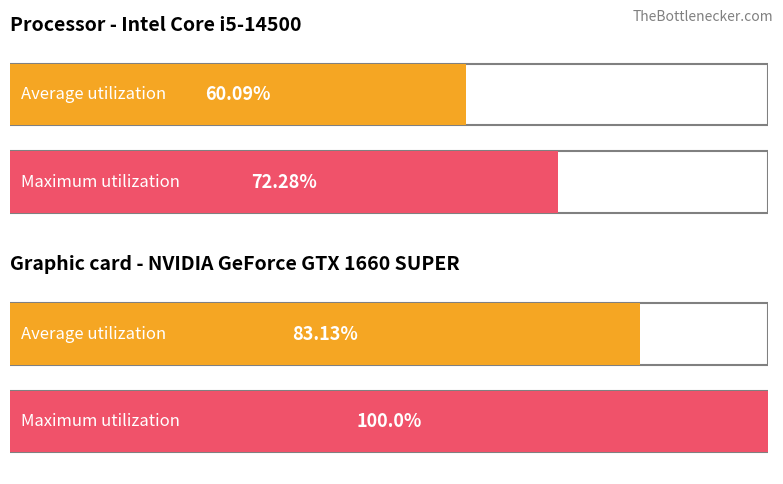

At how many categories does at least one series exceed 59?

2